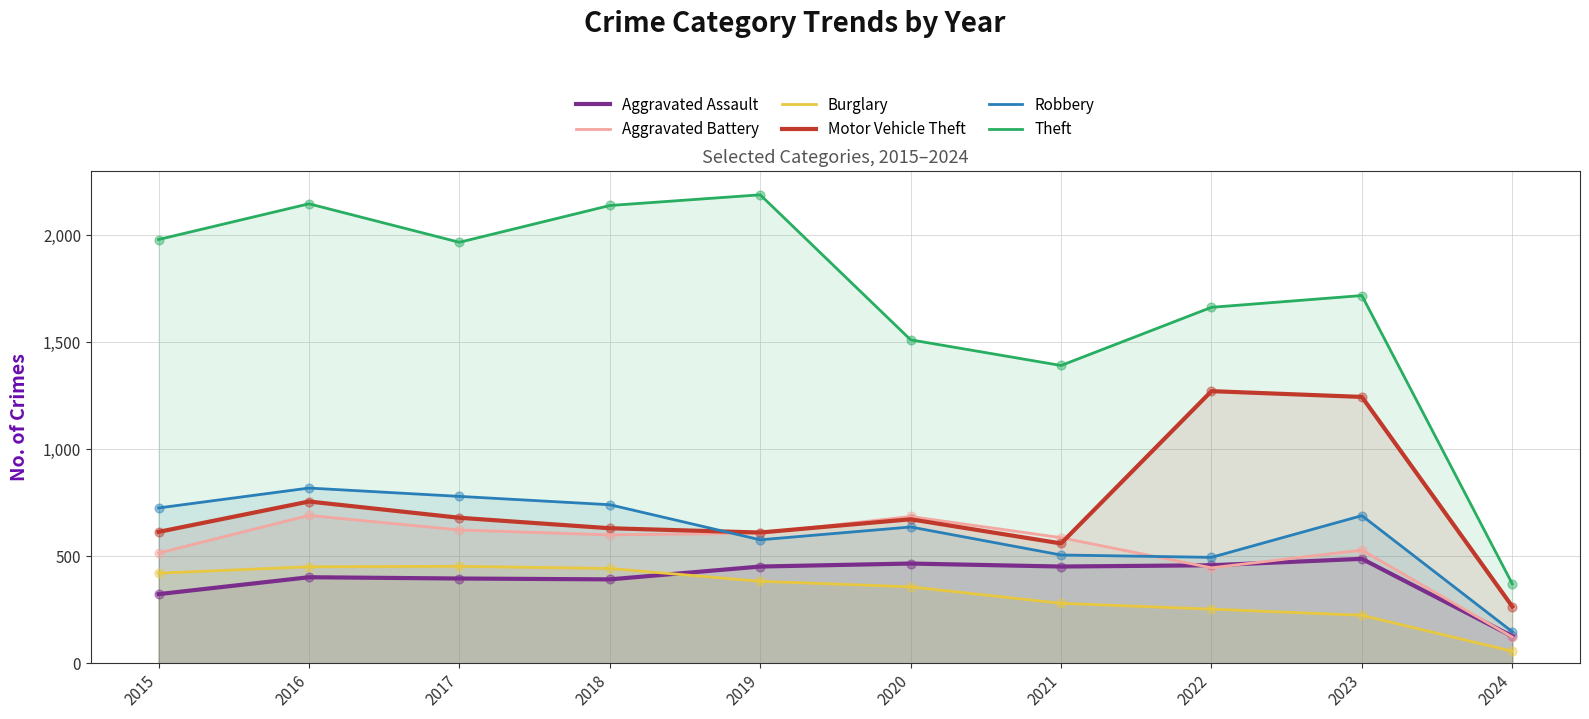

What are all the series names shown in the legend?

Aggravated Assault, Aggravated Battery, Burglary, Motor Vehicle Theft, Robbery, Theft